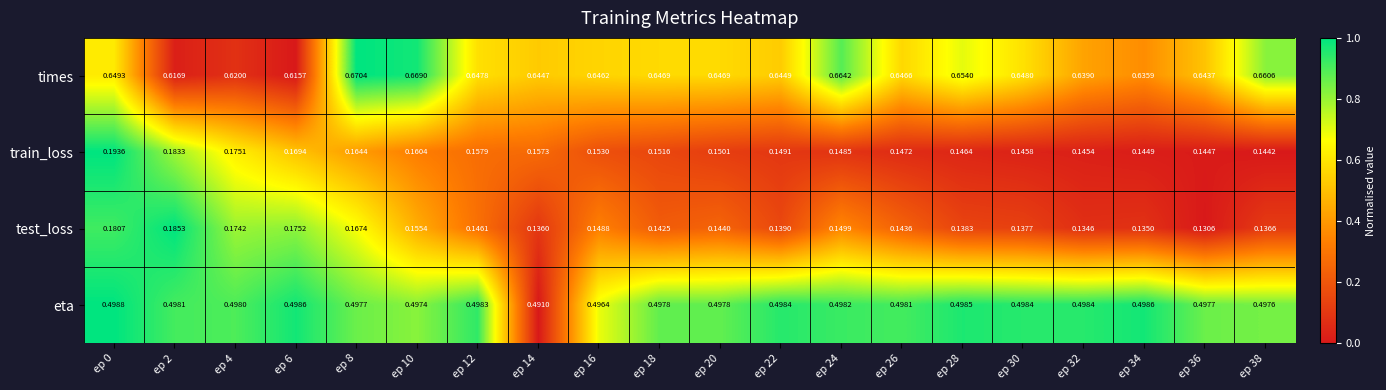

At ep 22, list the series in order from smallest to largest.

test_loss, train_loss, eta, times